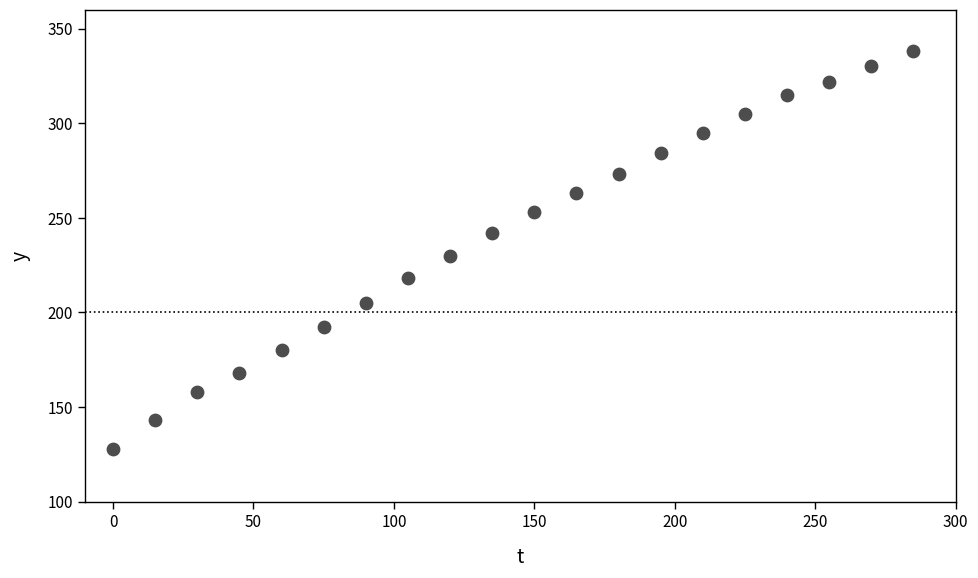

What Y value in the scatter plot is closest to 233?

230